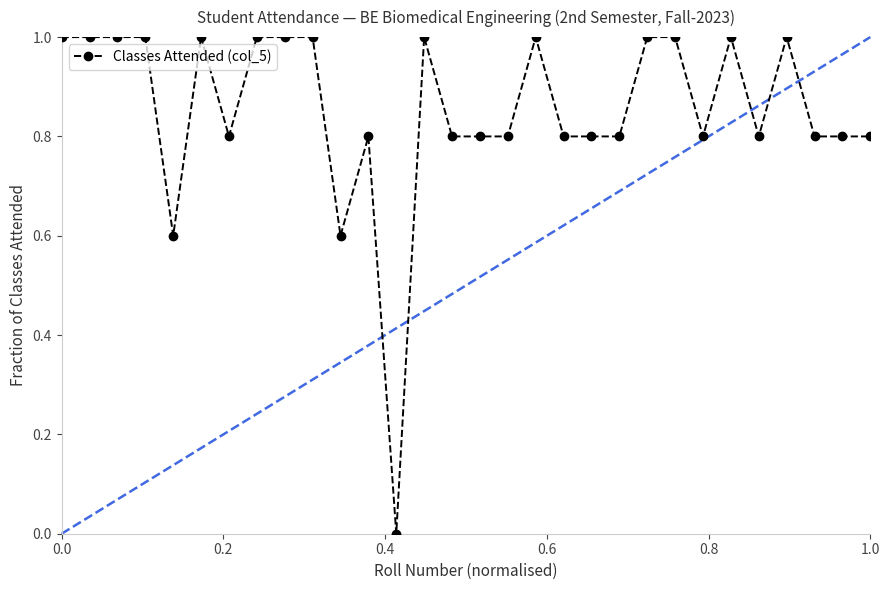

What is the greatest value displayed?

1.0